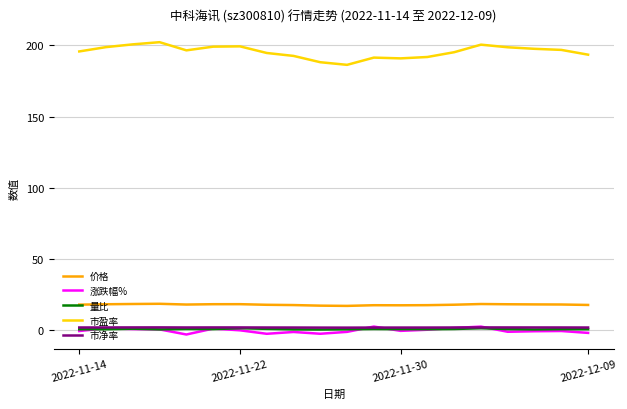

What is the greatest value displayed?

202.1